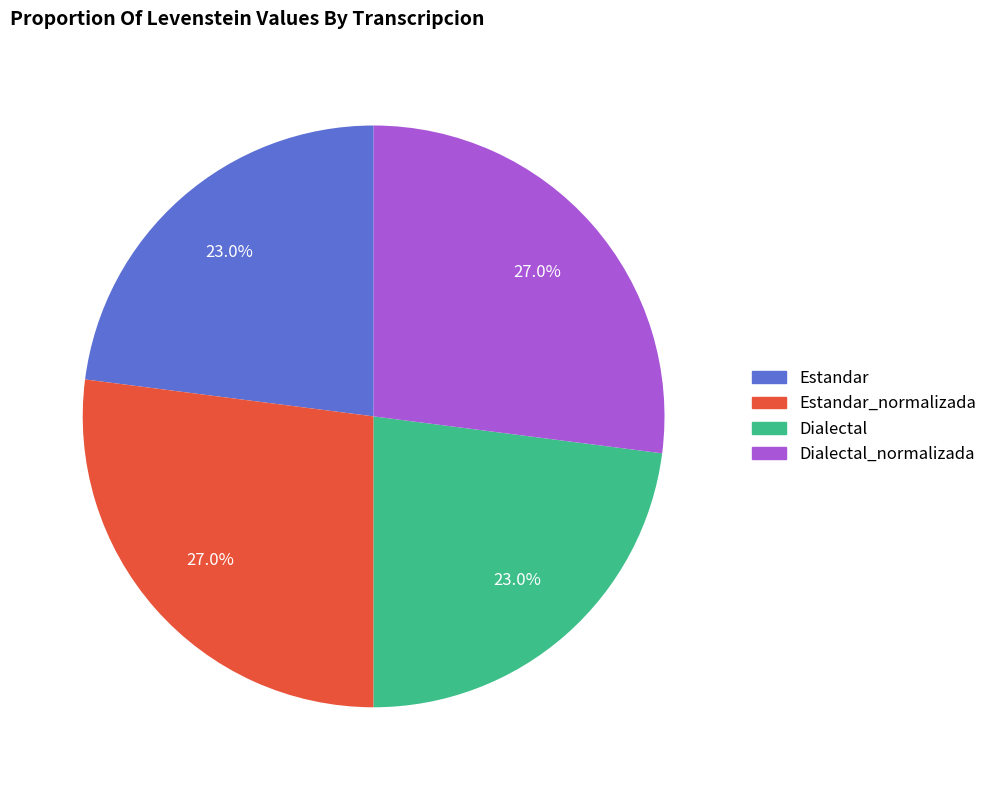

True or false: Estandar_normalizada accounts for 34% of the total.

False